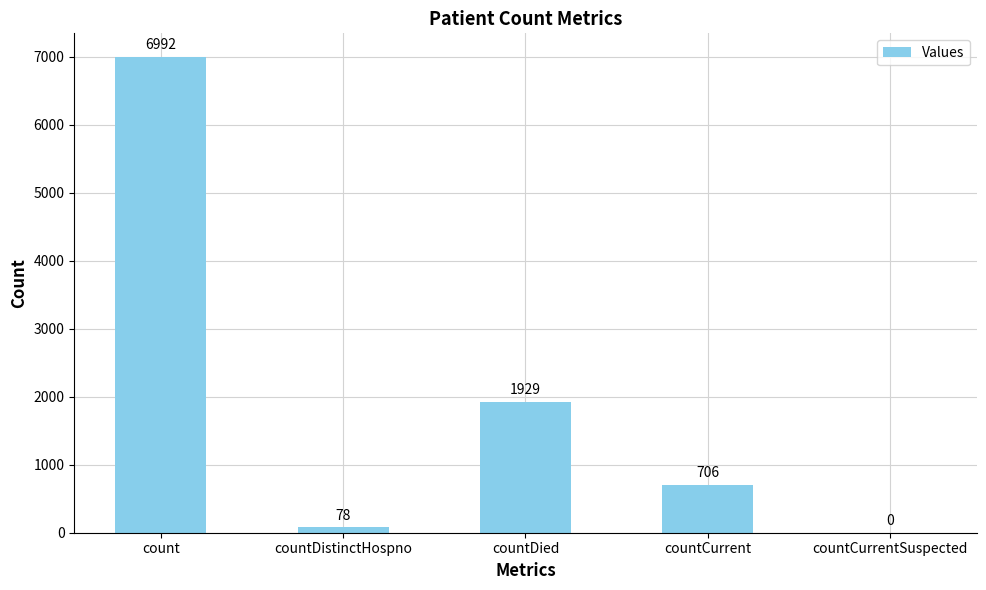

Which category has the highest value across all series?

count